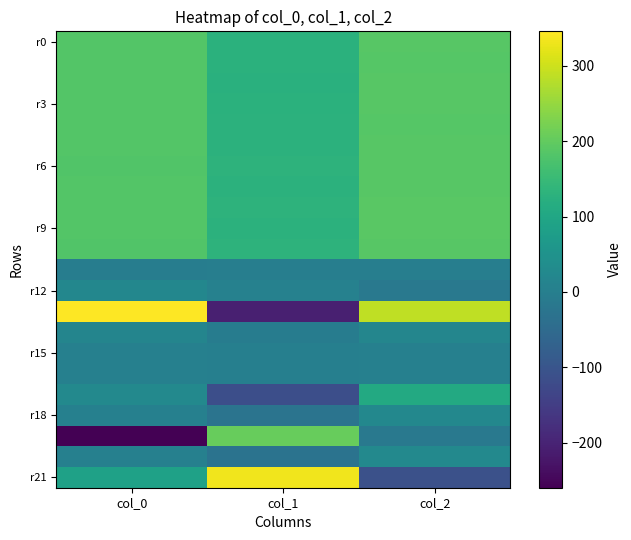

What is the minimum value shown in the chart?

-259.5